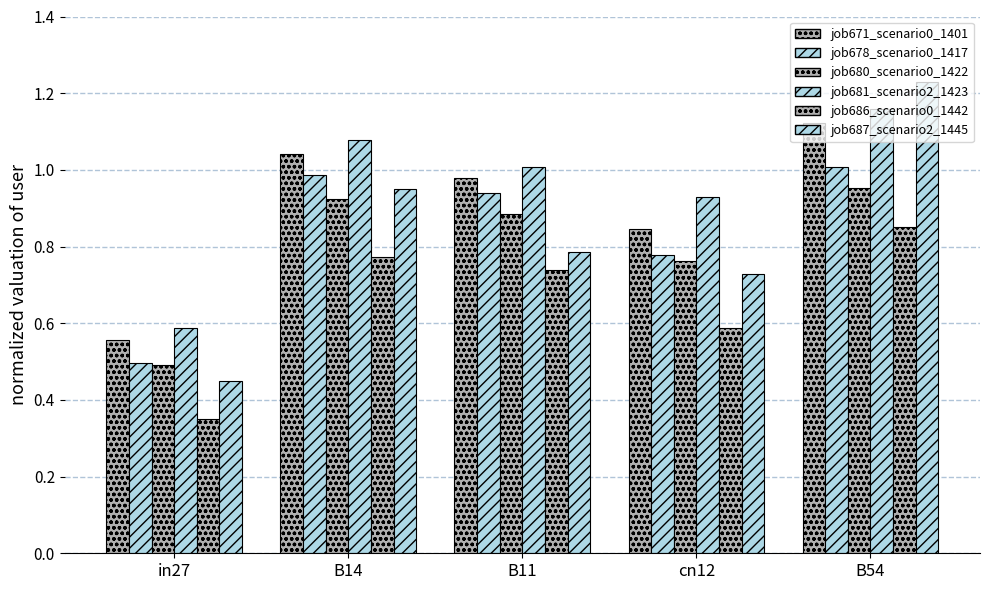

Which series has the largest total across all categories?

job681_scenario2_1423